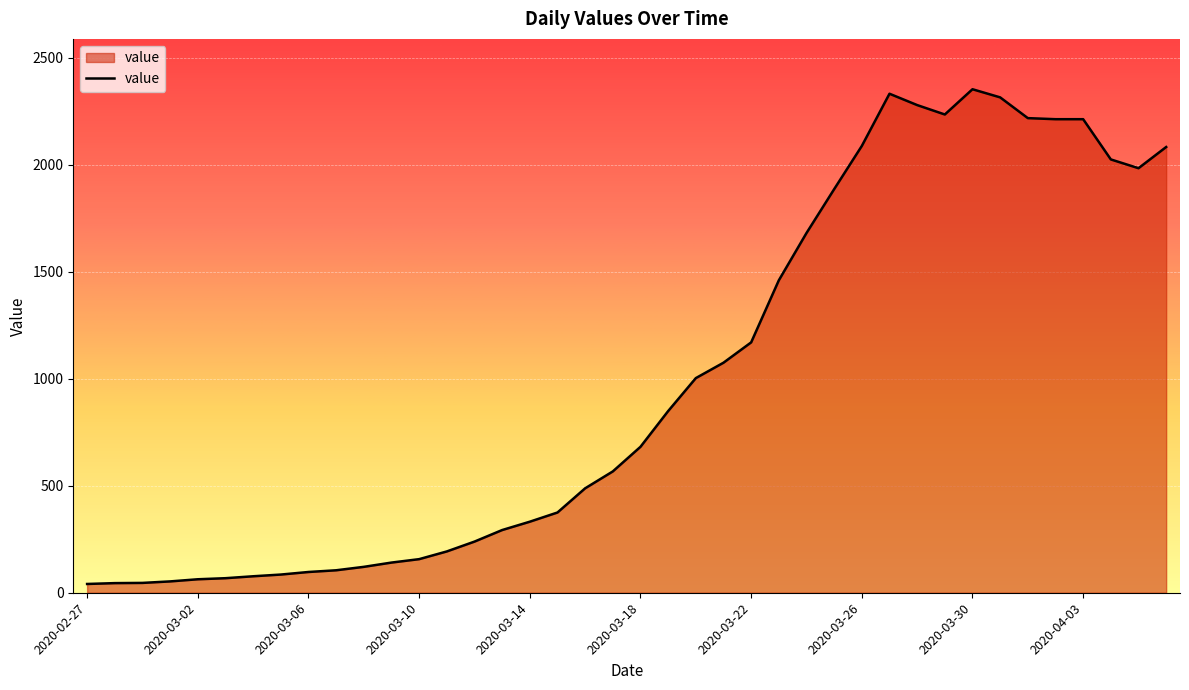

How many categories are shown in the chart?

40